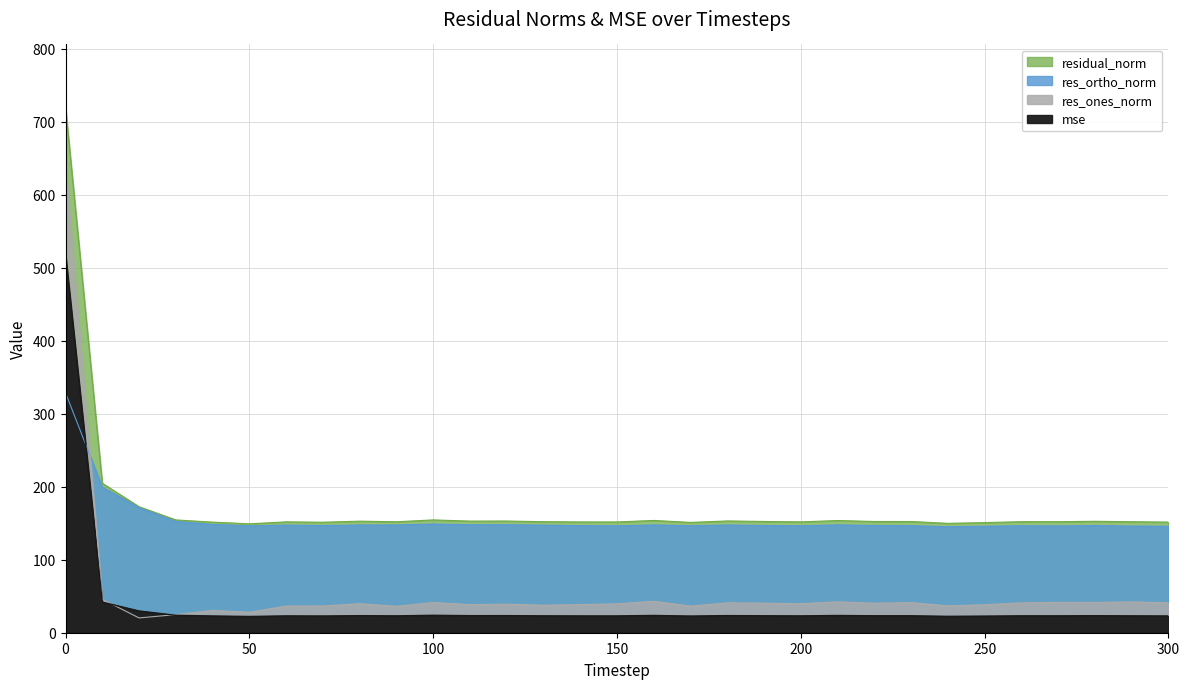

Between 250 and 220, which is larger?

220